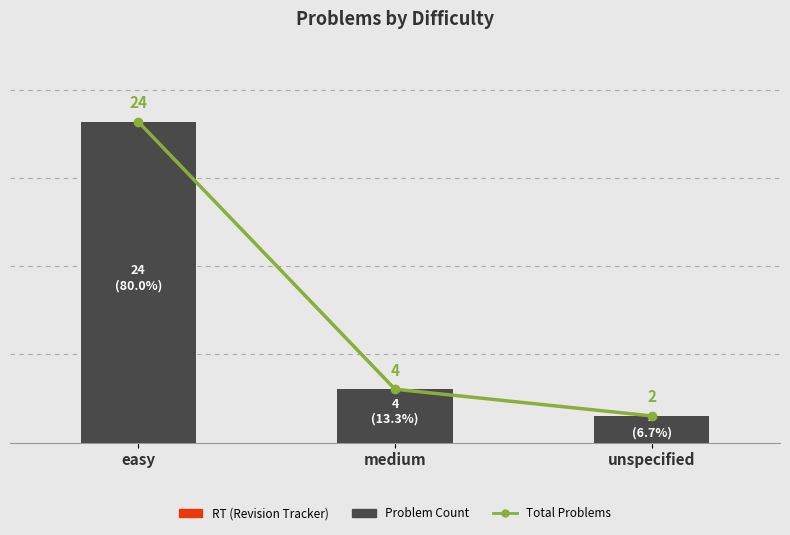

What is the value of the Problem Count bar at the 3rd from the left?

2